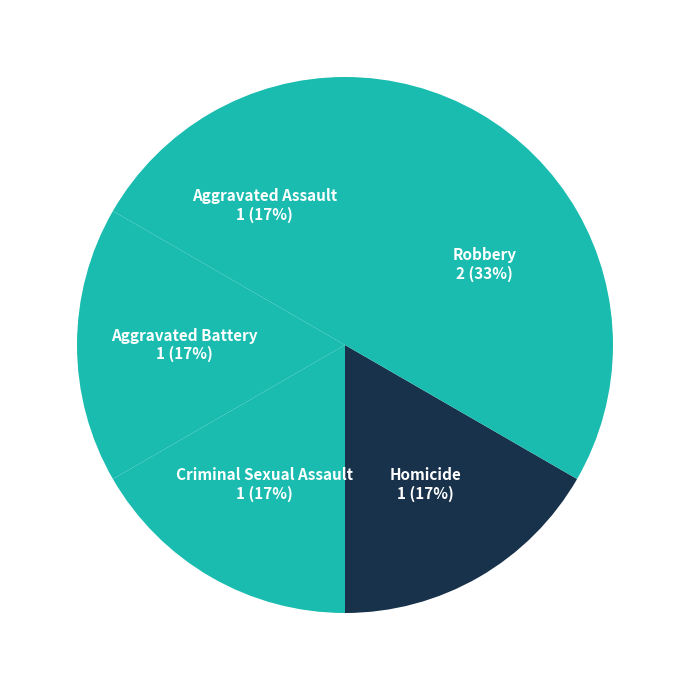

How many segments does this pie chart have?

5